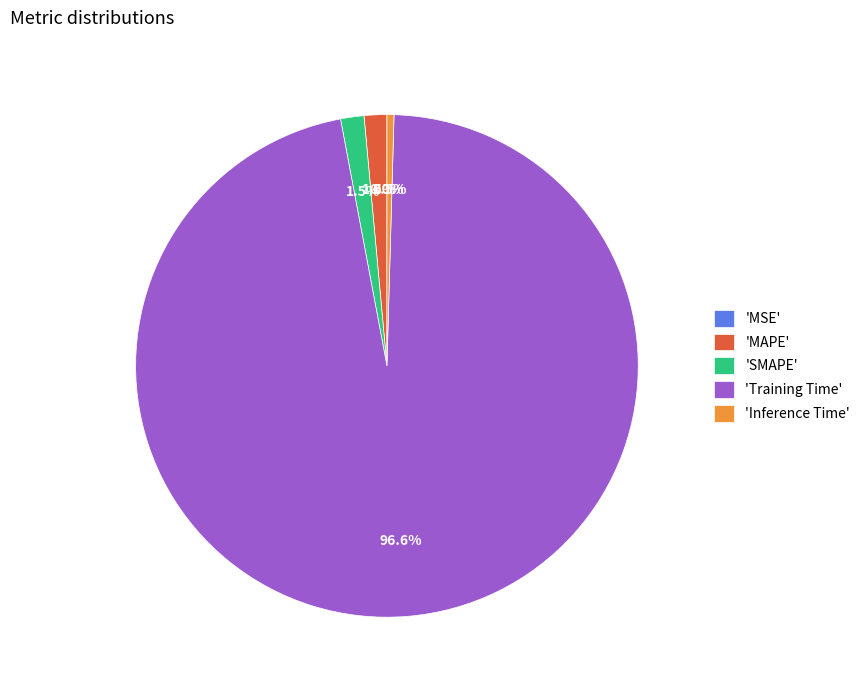

What portion of the pie excludes 'Inference Time'?

99.5%